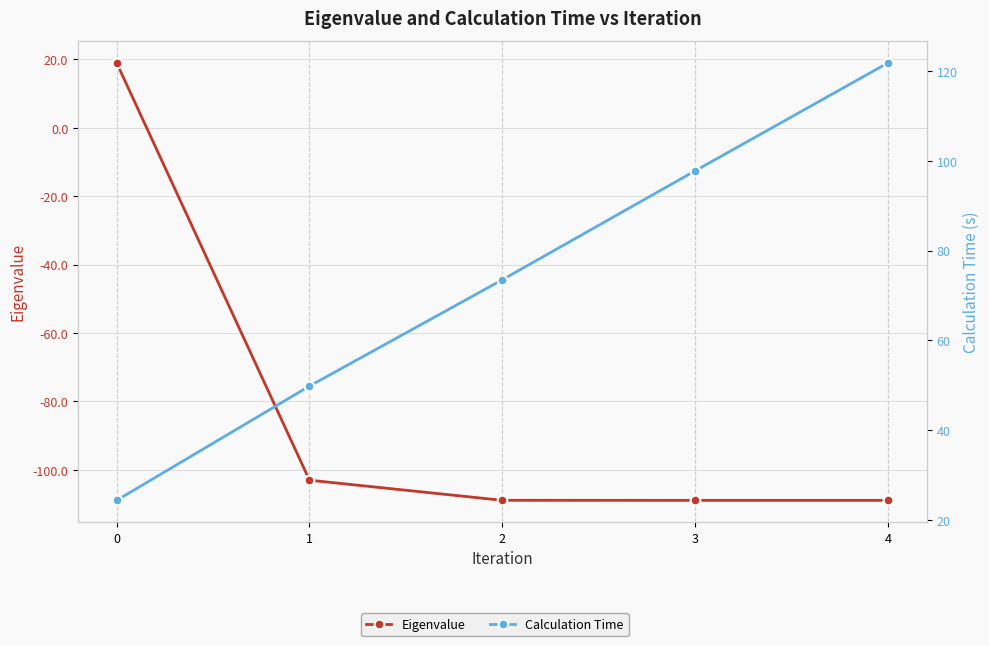

Does the chart display data point markers on the line(s)?

Yes